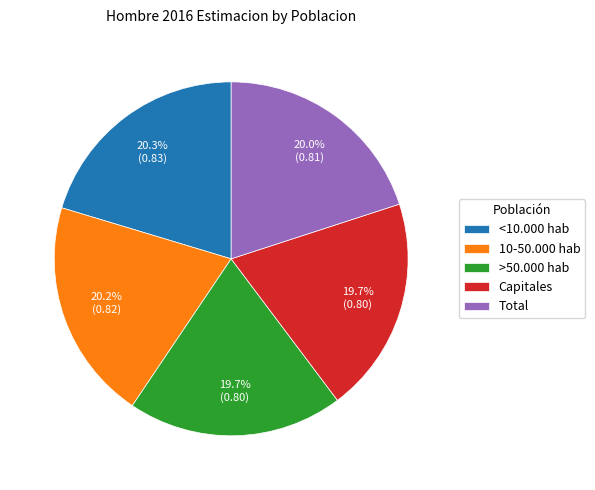

To the nearest percent, what percentage of the pie is Capitales?

20%